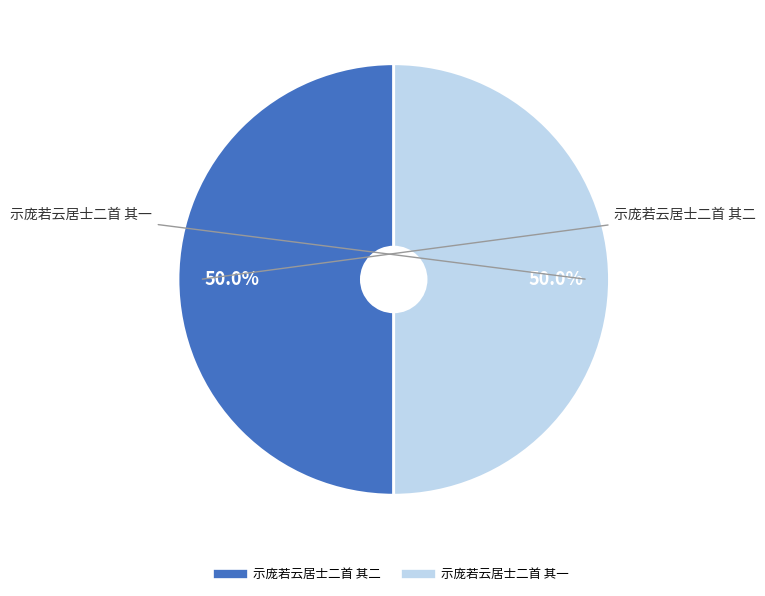

How much of the chart is everything except 示庞若云居士二首 其一?

50.0%